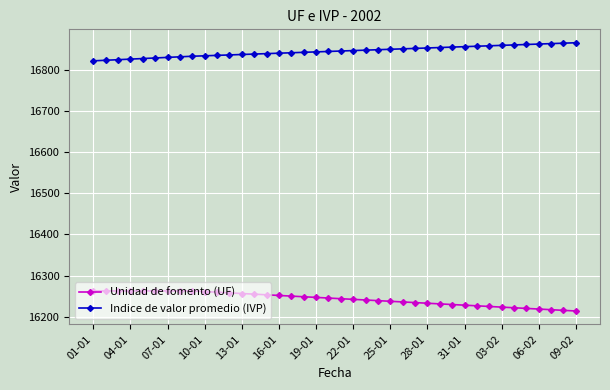

What is the minimum value shown in the chart?

16213.9